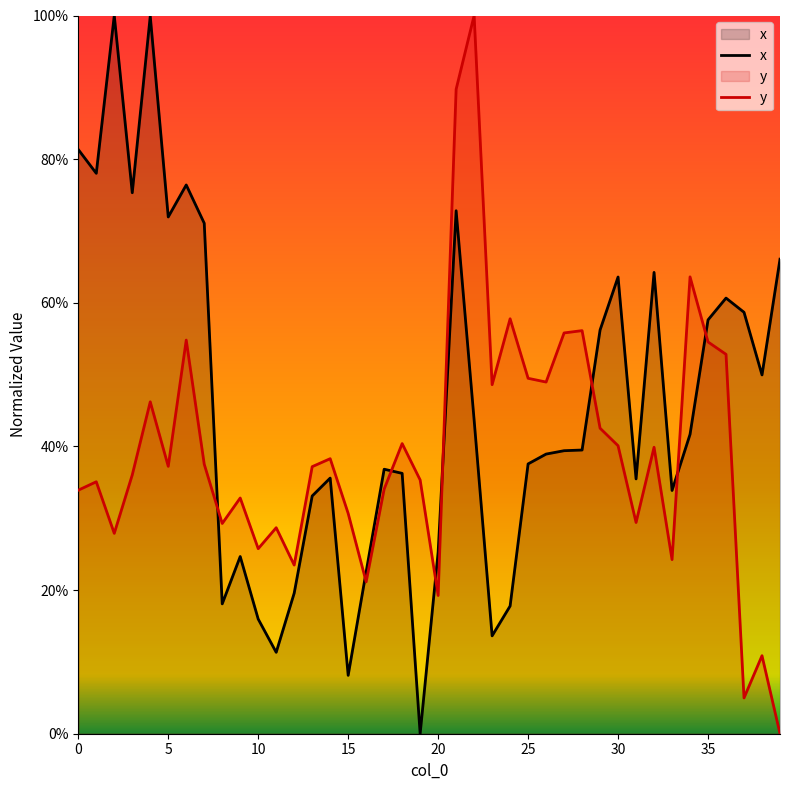

What is the sum of the x values at 25 and 10?

53.5